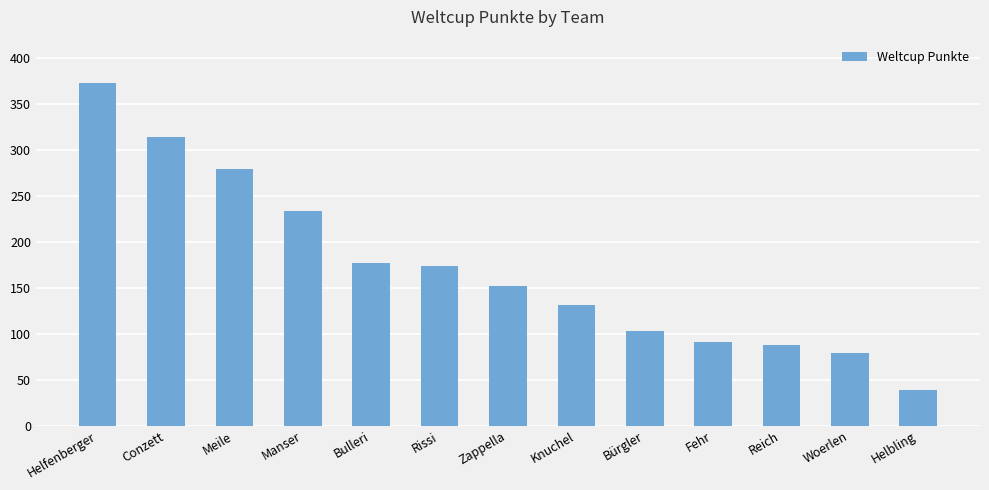

What is the label of the 8th bar from the right?

Rissi